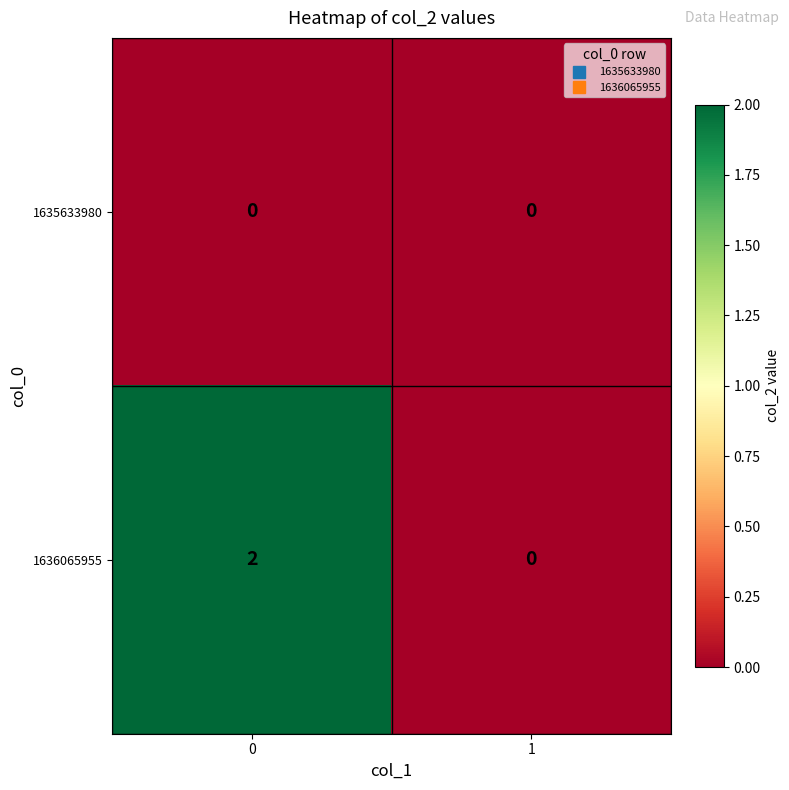

Is the value of 1635633980 at 0 greater than the value of 1636065955 at 0?

No